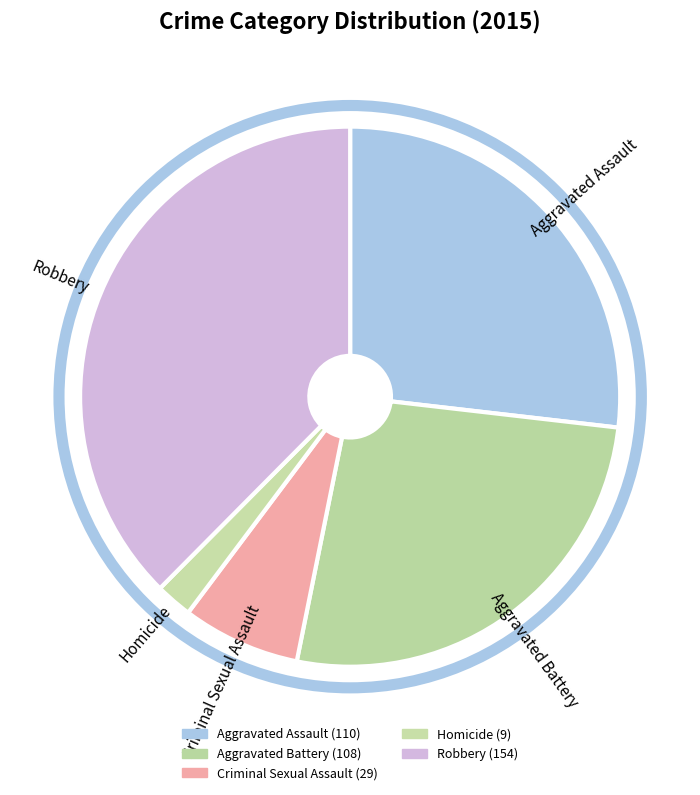

The Homicide slice represents 1% of the pie. True or false?

False